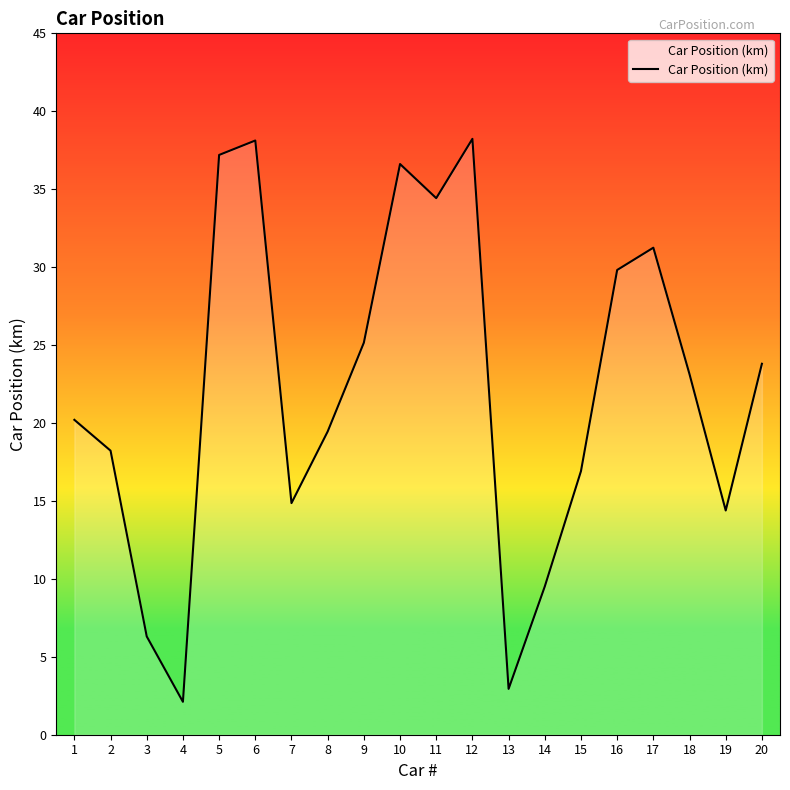

What is the greatest value displayed?

38.2